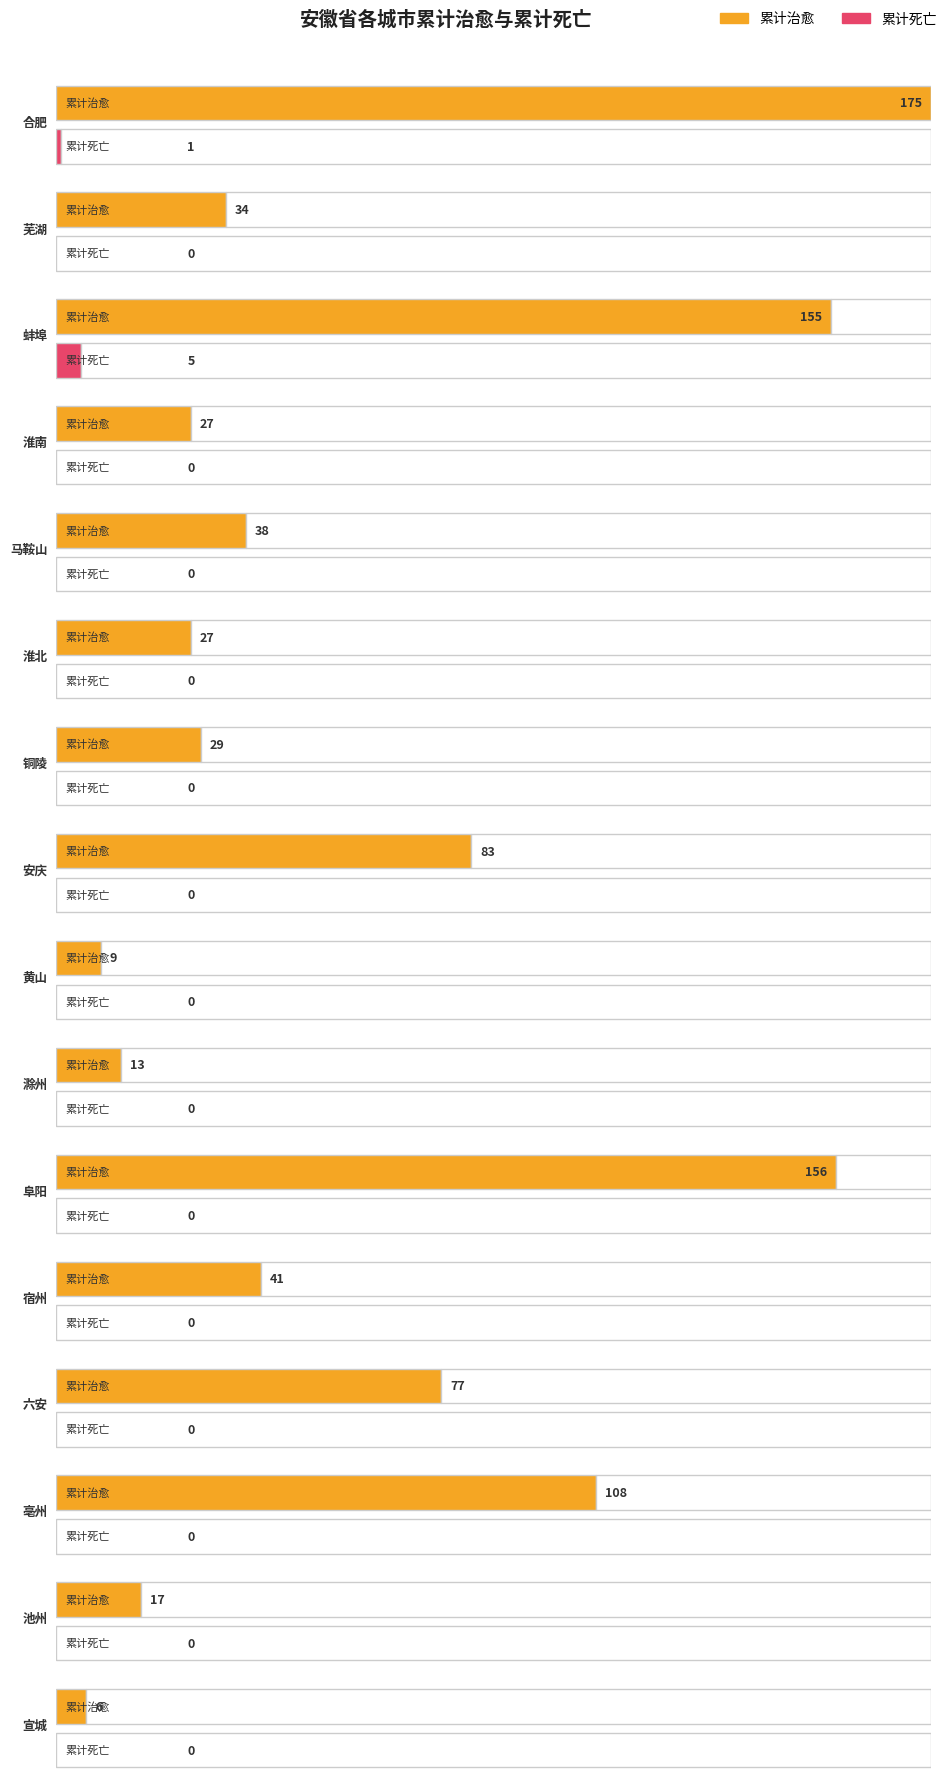

How many values in the 累计死亡 series exceed 0?

2